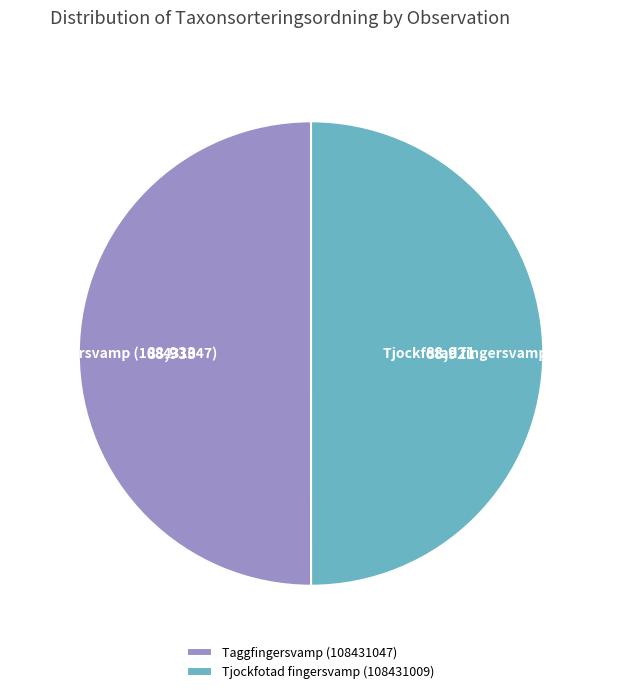

Approximately how many times larger is the value at Taggfingersvamp (108431047) compared to Tjockfotad fingersvamp (108431009)?

1.0